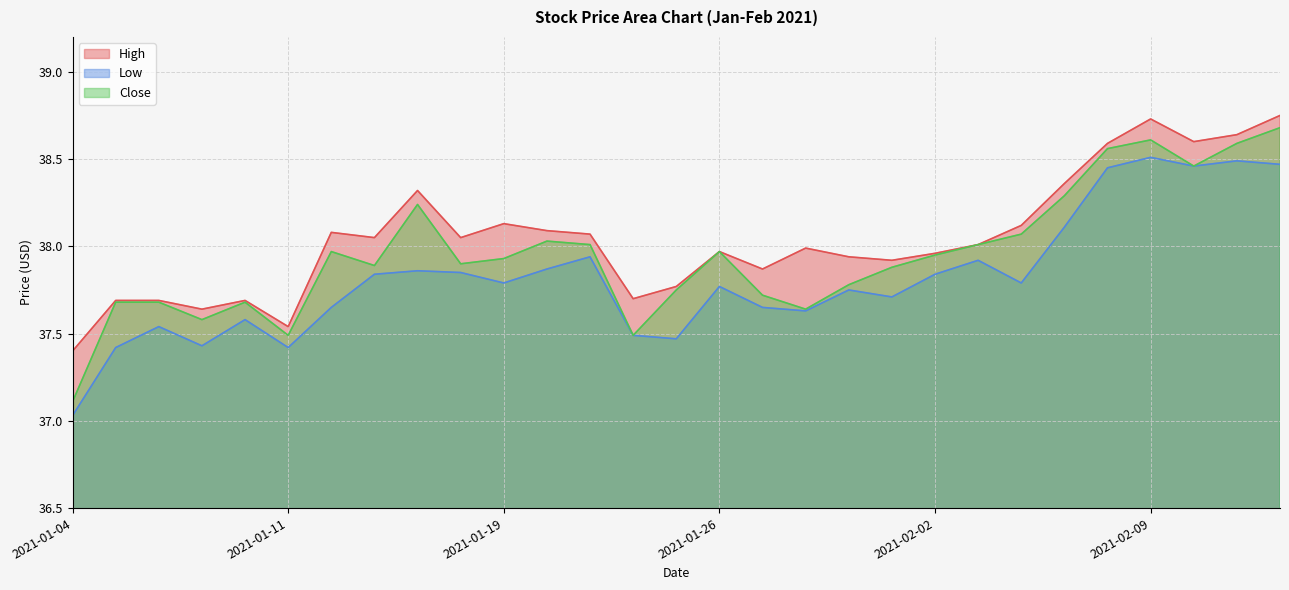

What value does the Low series have at 2021-02-03?

37.9